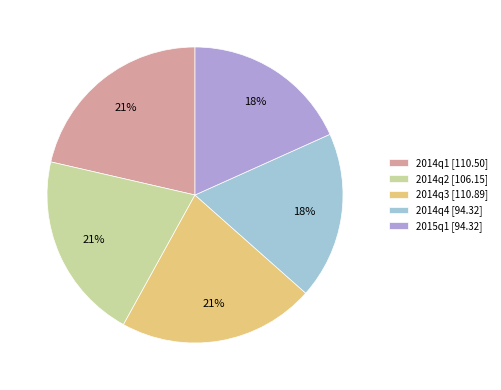

To the nearest percent, what is the difference between the largest and smallest slice percentages?

3%